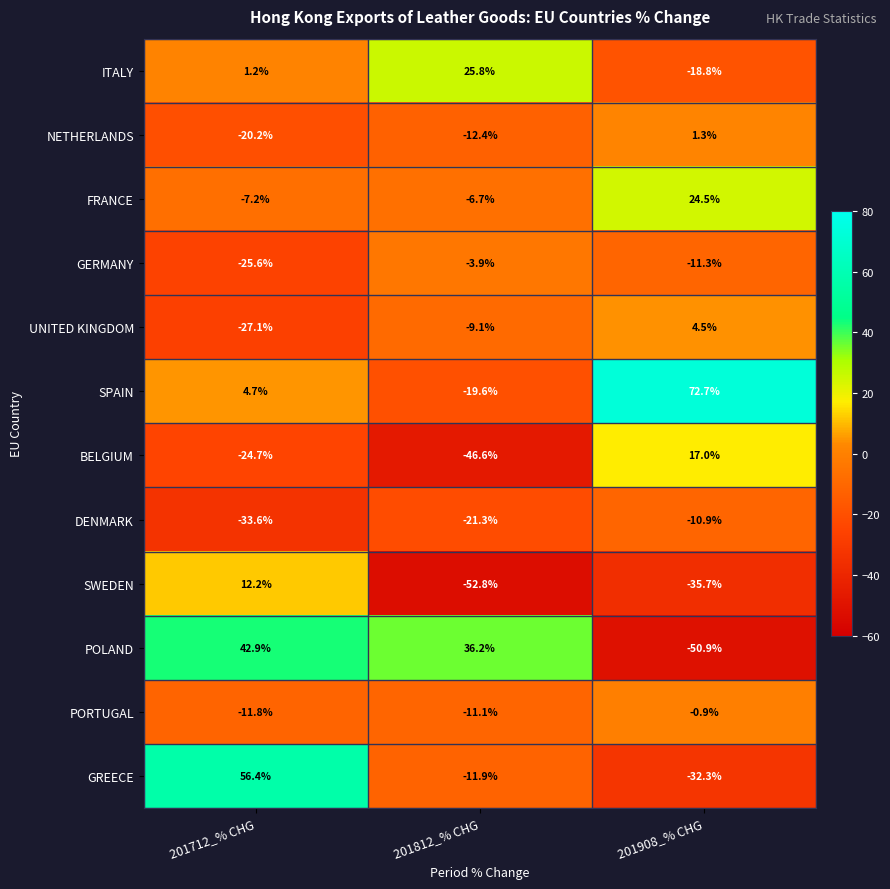

List the series in order of their peak value, lowest first.

DENMARK, GERMANY, PORTUGAL, NETHERLANDS, UNITED KINGDOM, SWEDEN, BELGIUM, FRANCE, ITALY, POLAND, GREECE, SPAIN